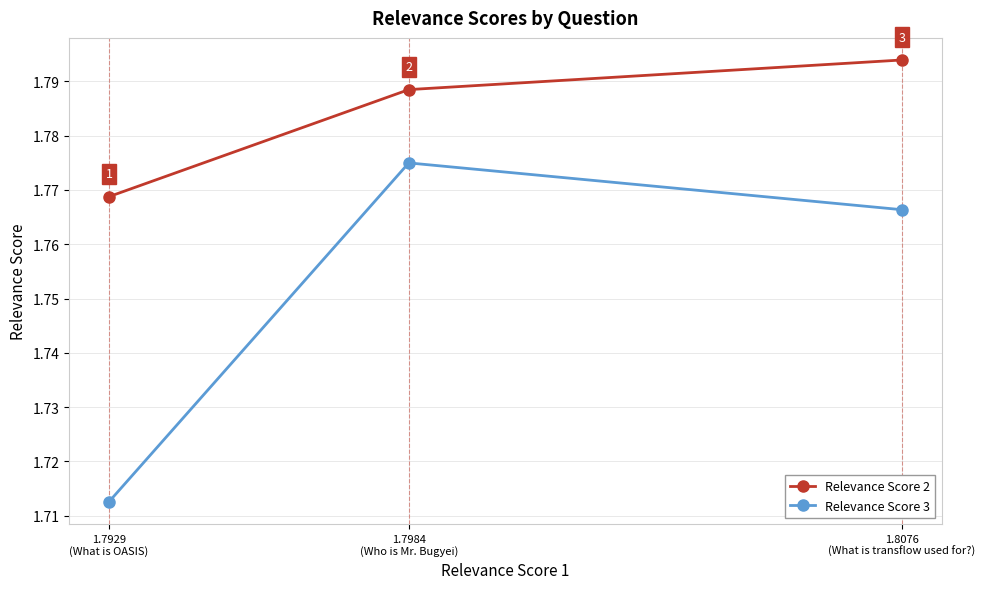

How many Relevance Score 2 values are between 1 and 2?

3